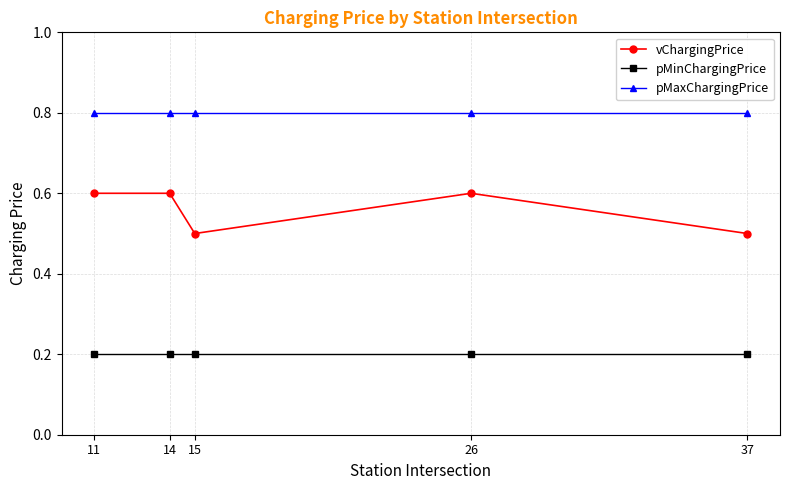

What is the minimum value for vChargingPrice?

0.5